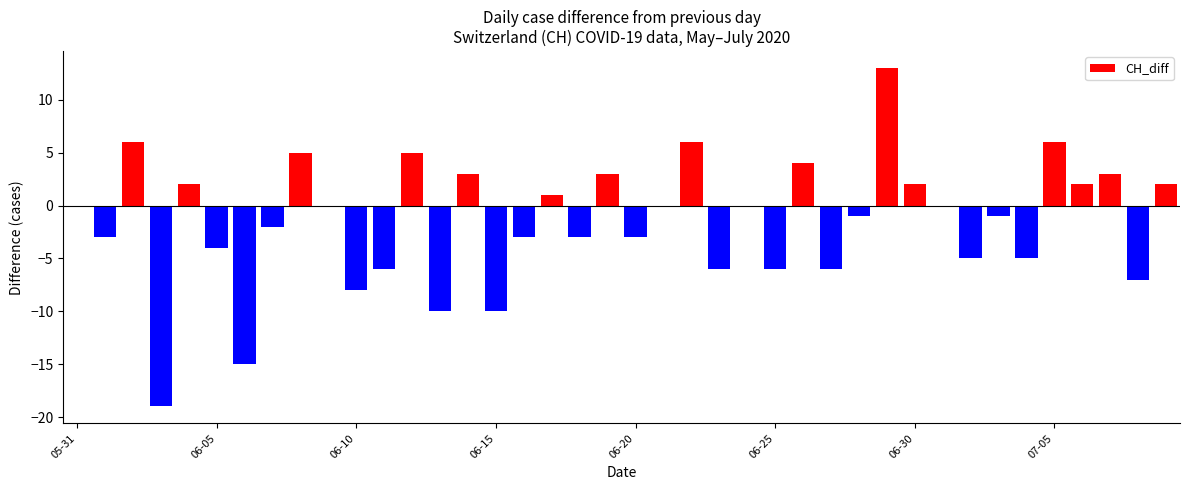

What is the maximum value shown in the chart?

13